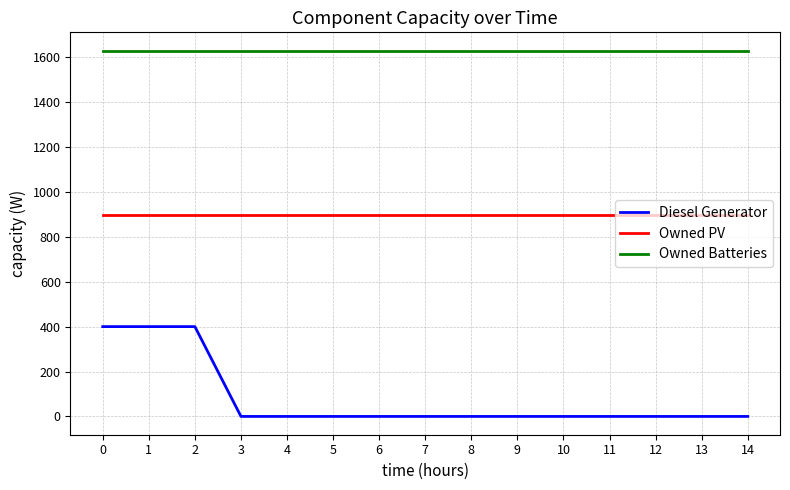

Which series has the largest range (max minus min)?

Diesel Generator